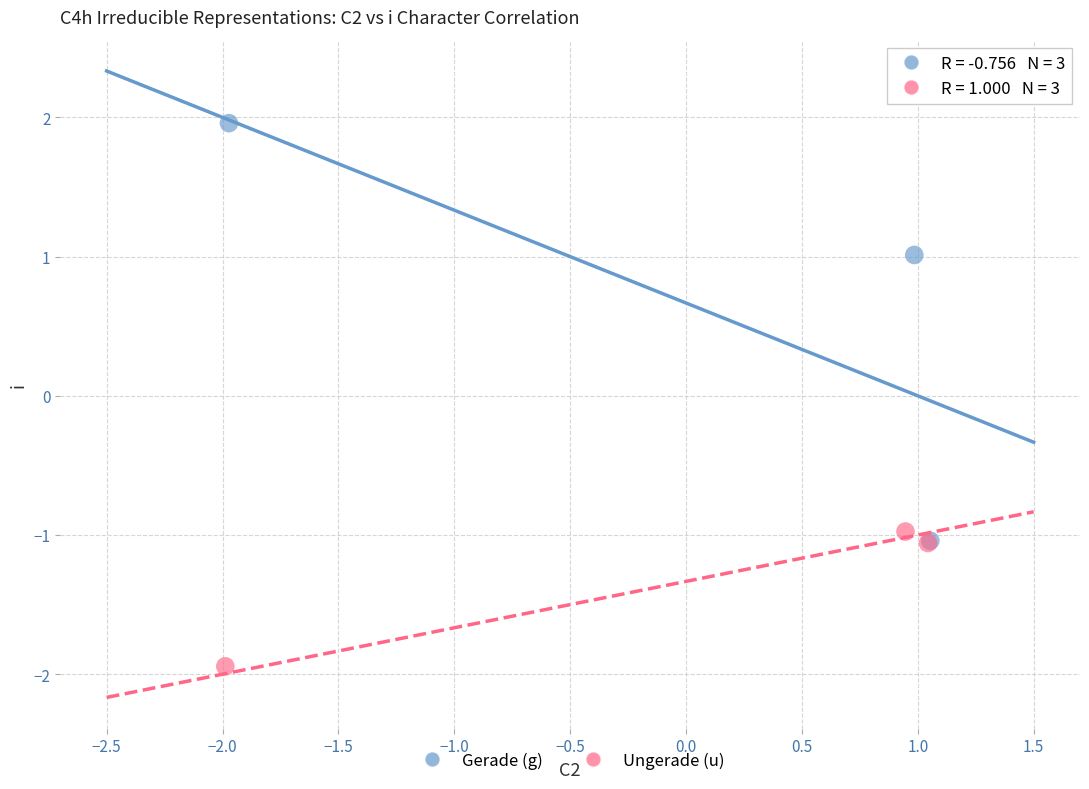

What are all the series names shown in the legend?

Gerade (g), Ungerade (u)